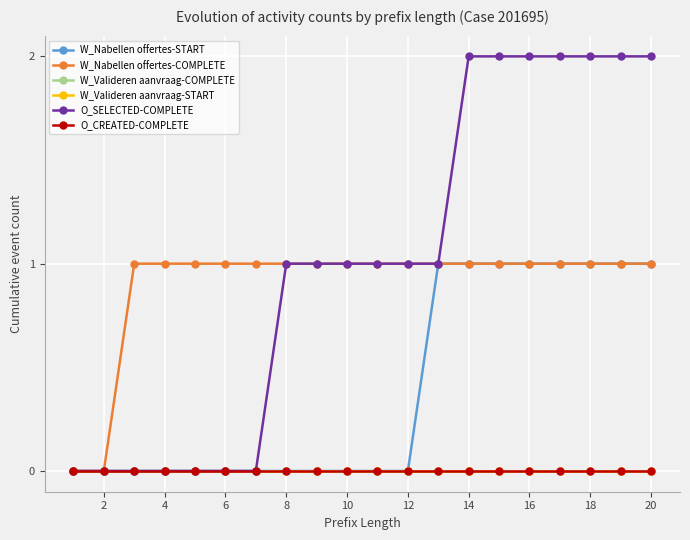

Is this an area chart (filled region under the line)?

No